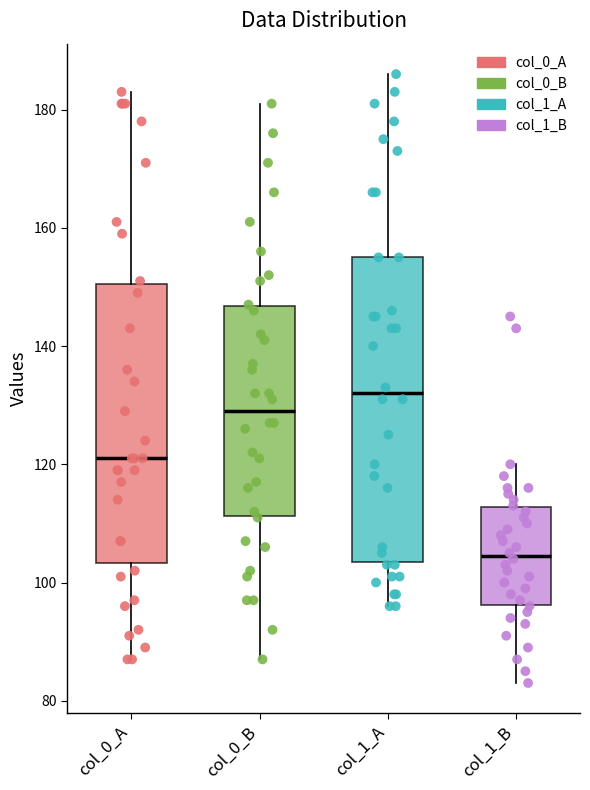

Reading left to right, transcribe this box plot: for each box, give where its median line is, the range the box spans, and where its two whiskers end, as read against the y-axis. The values are not printed on the chart, so give them approximately, as read against the axis.

col_0_A: median 122, box 104 to 150, whiskers 88 to 184
col_0_B: median 130, box 112 to 146, whiskers 88 to 182
col_1_A: median 132, box 104 to 156, whiskers 96 to 186
col_1_B: median 104, box 96 to 112, whiskers 84 to 120